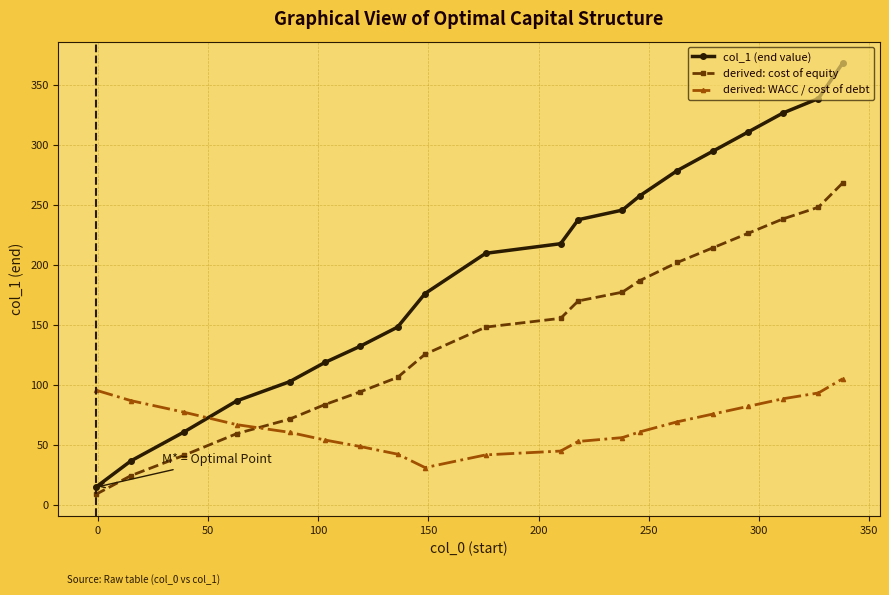

What is the highest value of the col_1 (end value) series?

368.5